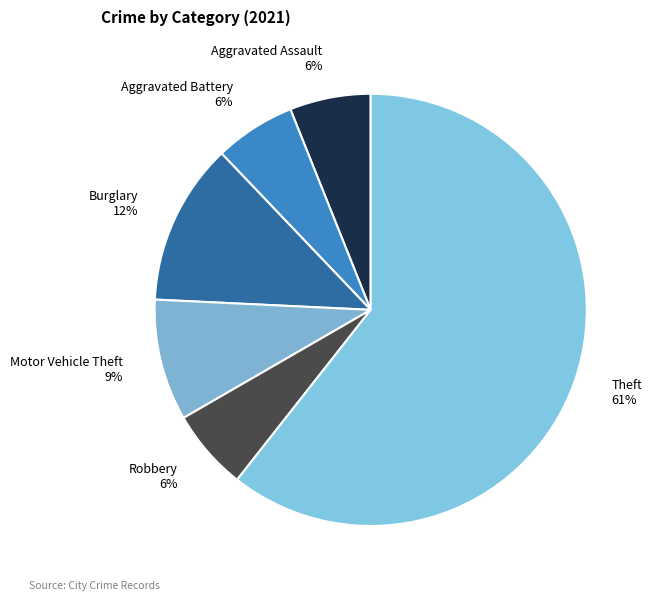

What is the largest slice in the pie chart?

Theft